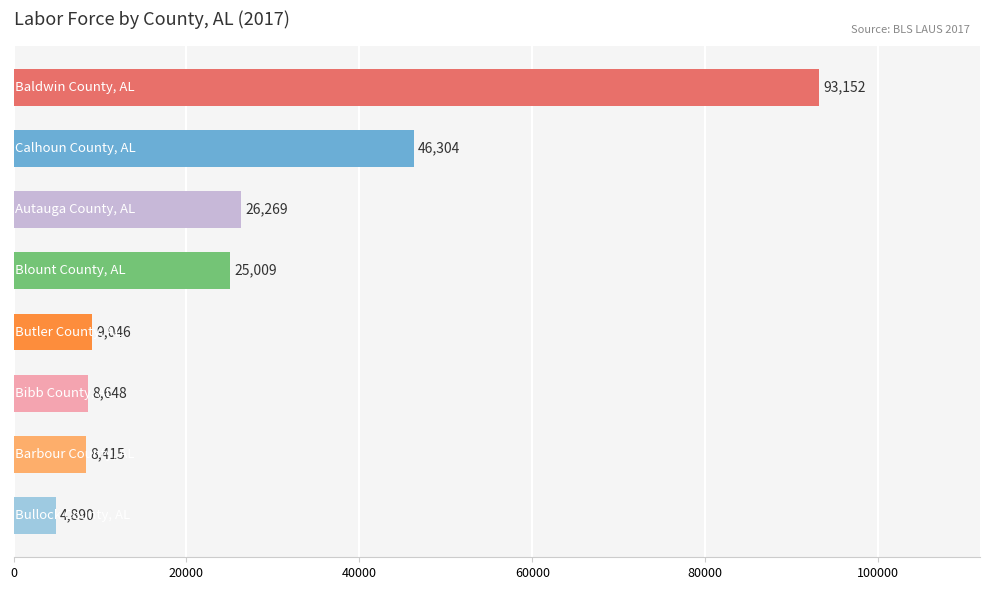

What is the average value?

27717